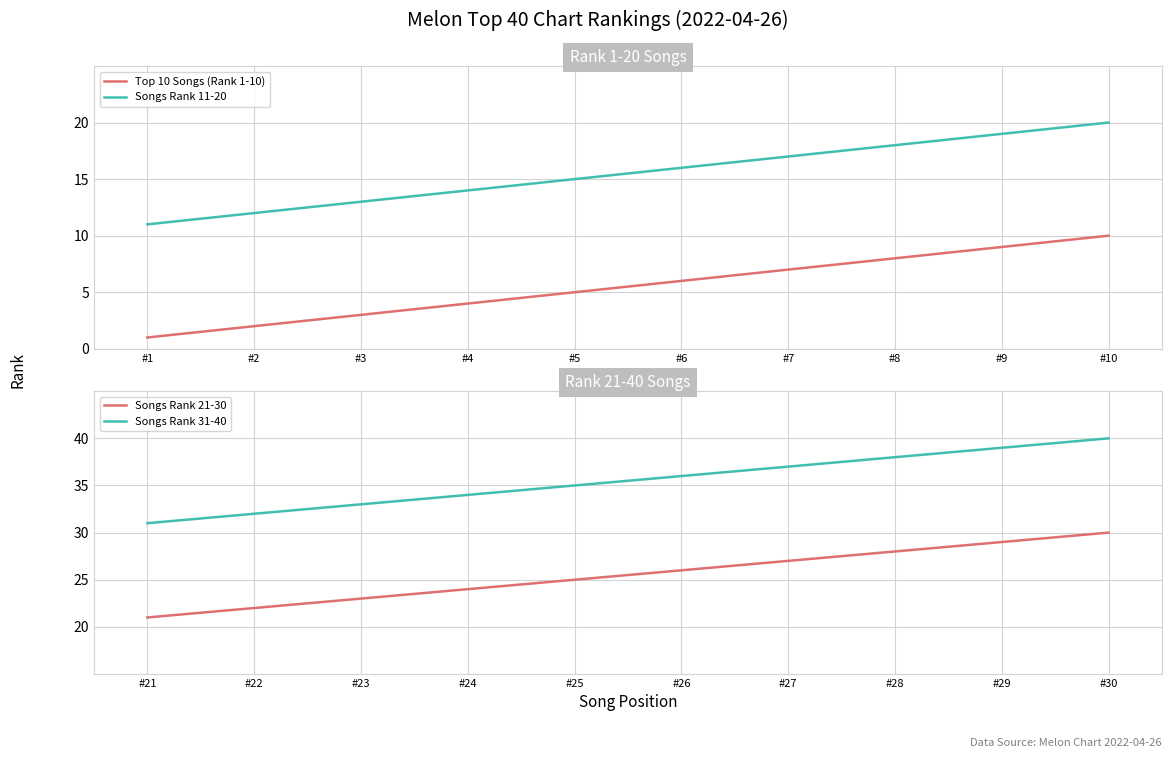

How many lines are shown in the chart?

4